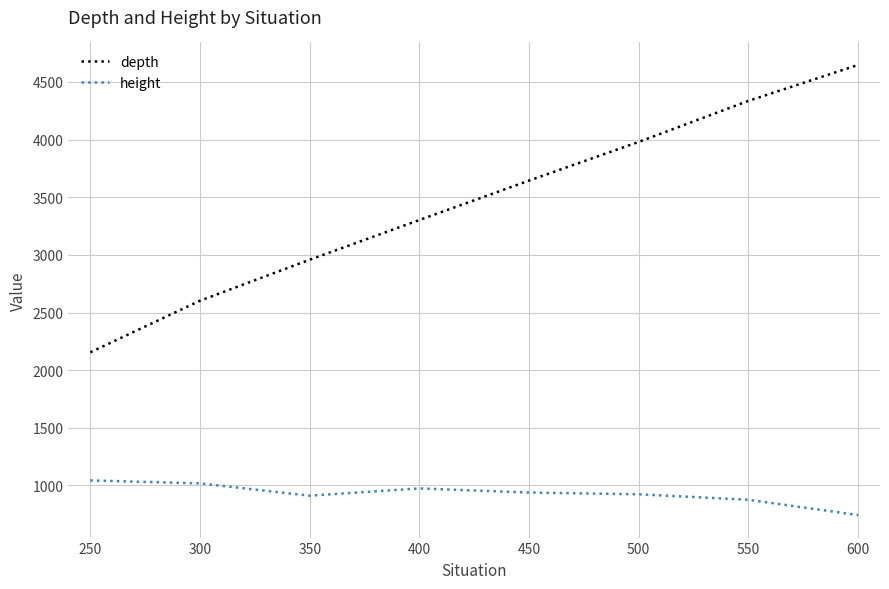

True or false: height and depth intersect in this chart.

False